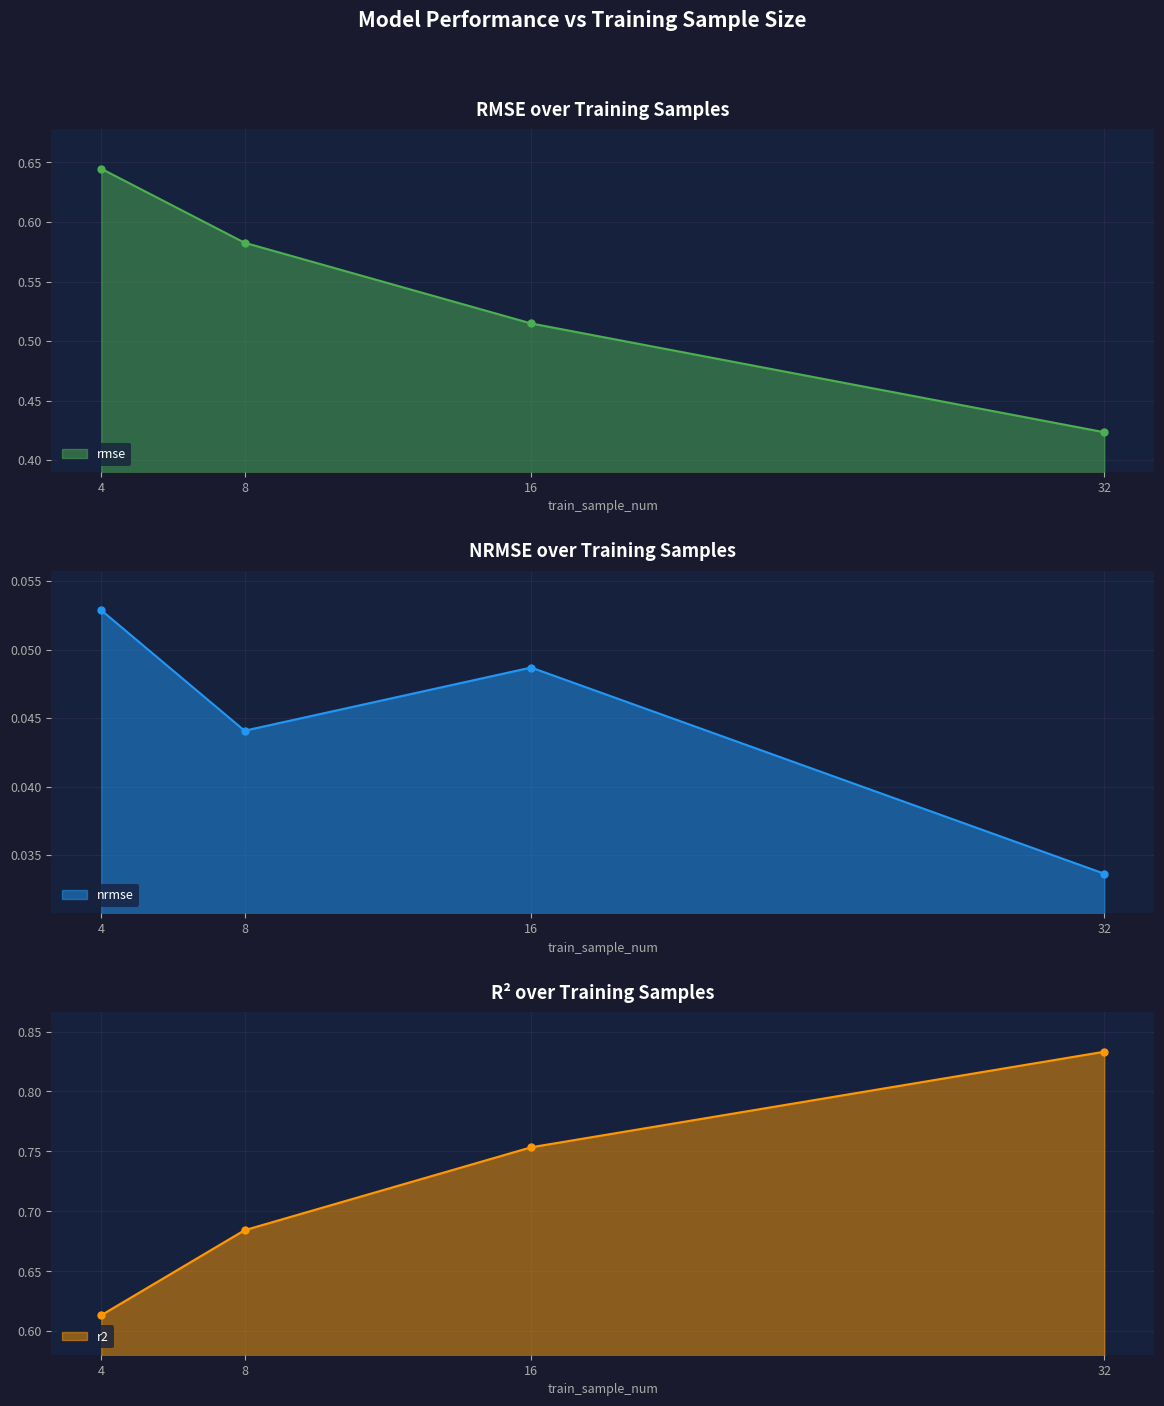

Rank the series by their maximum value, from lowest to highest.

nrmse, rmse, r2